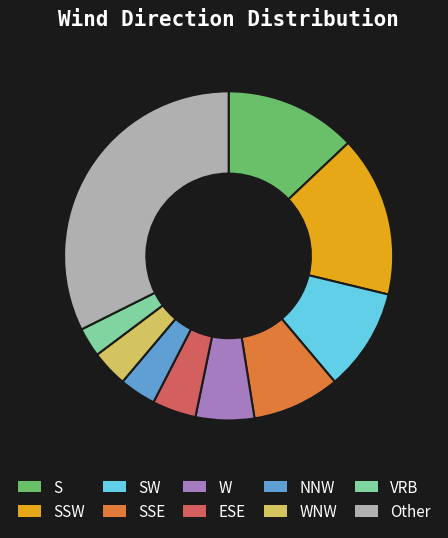

Is the sum of WNW and SSW greater than half?

No